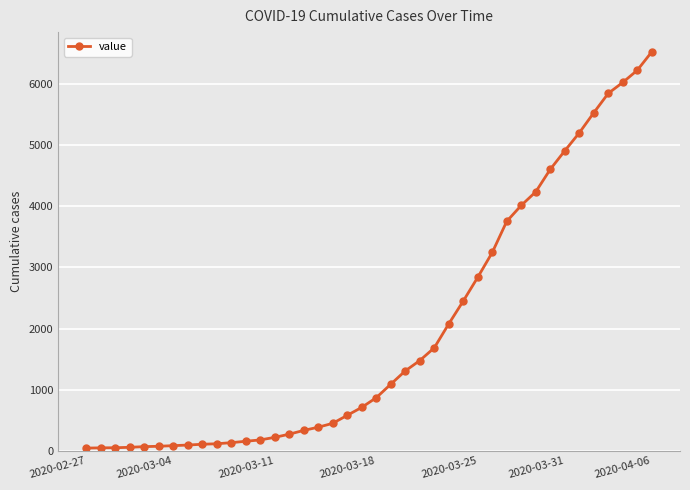

What is the difference between the maximum and second lowest values?

6483